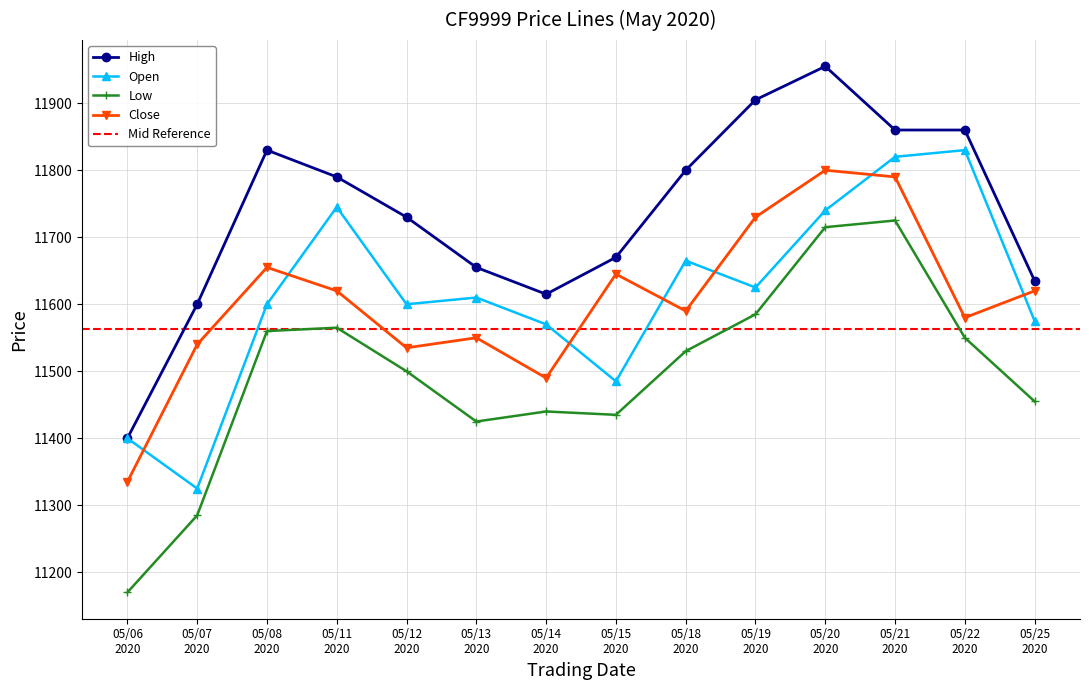

True or false: Open and Low intersect in this chart.

False